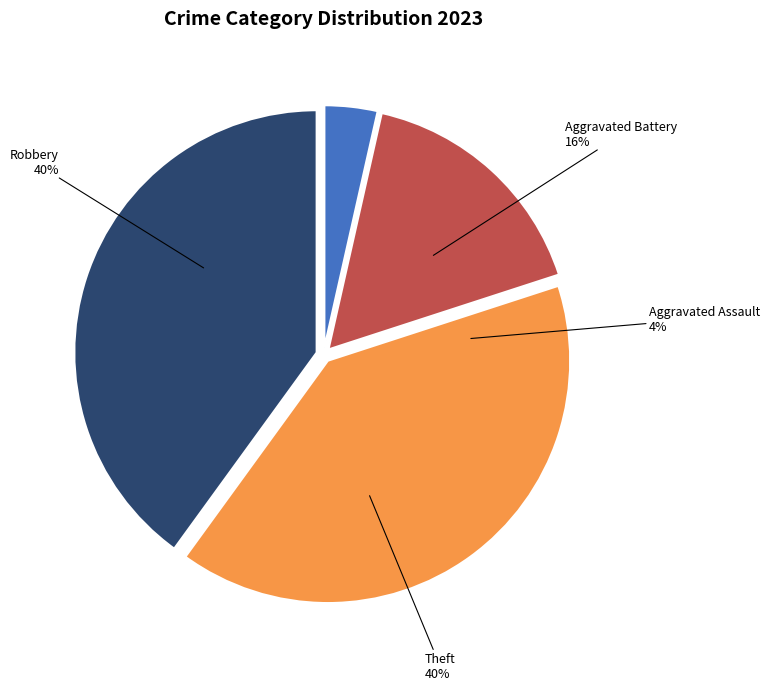

To the nearest percent, what is the combined percentage of Arson and Theft?

40%